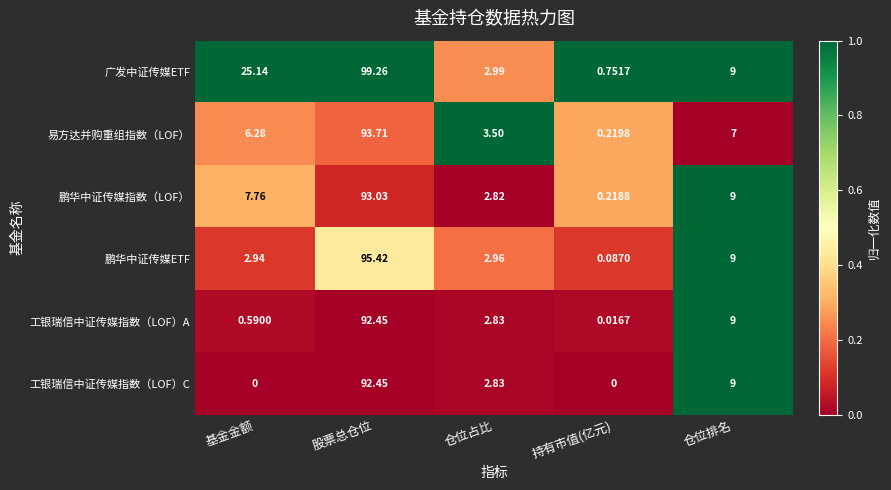

Rank the categories by 鹏华中证传媒指数（LOF） value from highest to lowest.

股票总仓位, 仓位排名, 基金金额, 仓位占比, 持有市值(亿元)